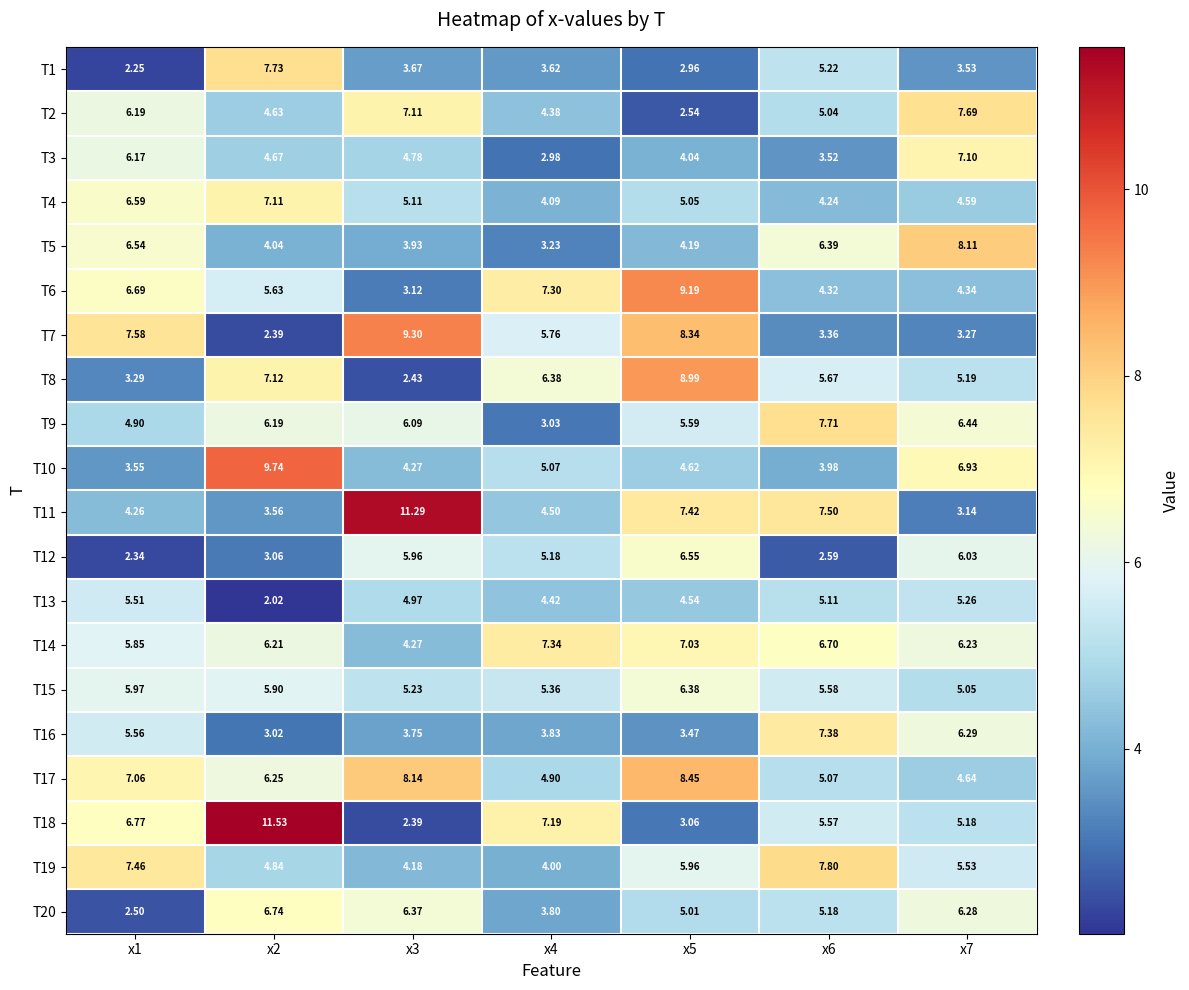

Is the value of T8 at x5 greater than the value of T13 at x7?

Yes